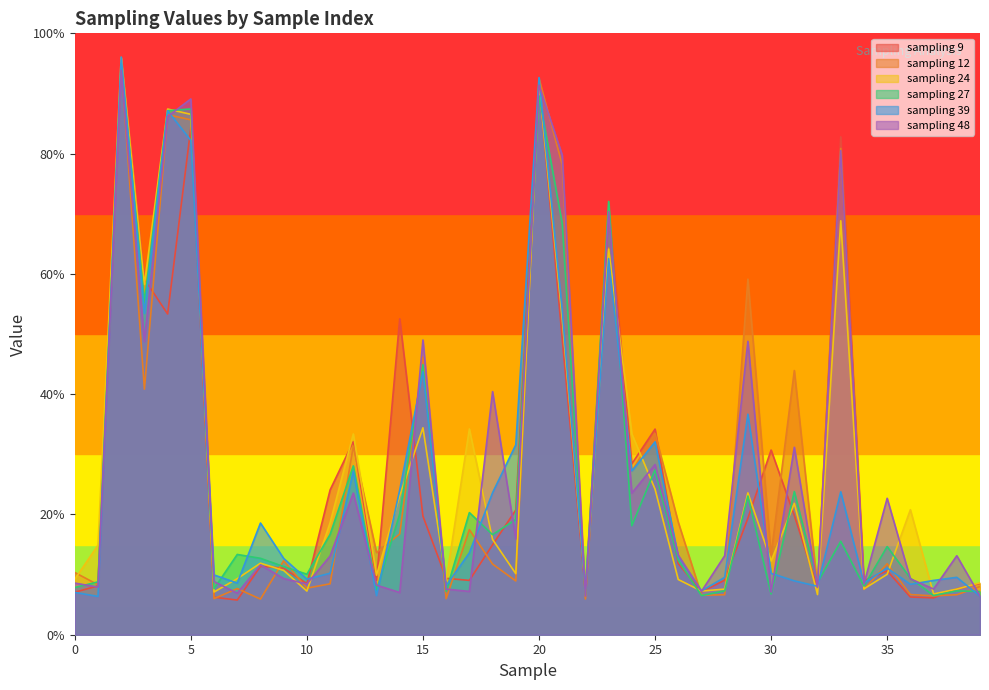

After their last crossing, which series has the higher values: sampling 9 or sampling 39?

sampling 9